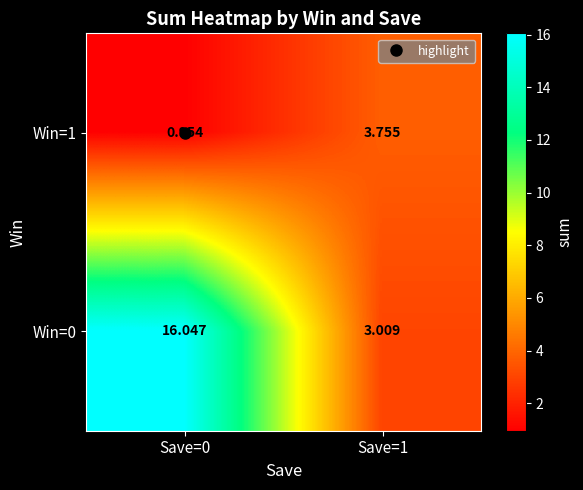

How many data points in Win=1 are above 3?

1